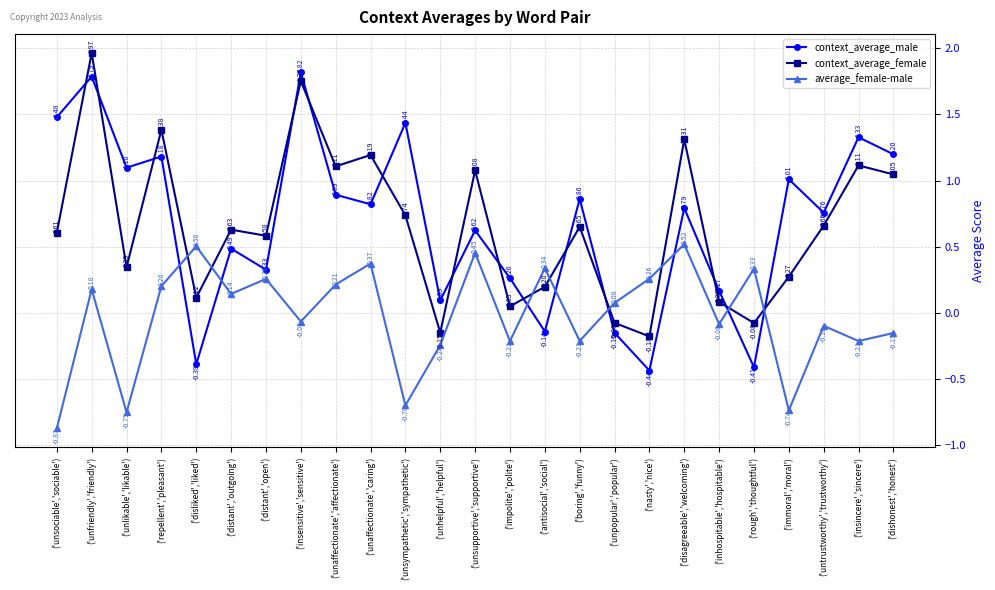

At ('unpopular','popular'), list the series in order from smallest to largest.

context_average_male, context_average_female, average_female-male